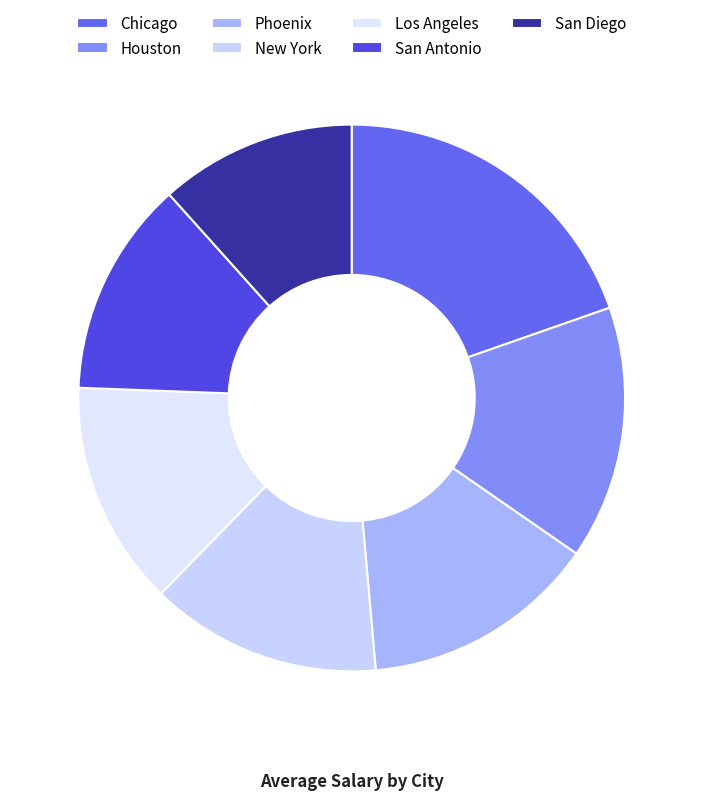

Which slice is the largest?

Chicago